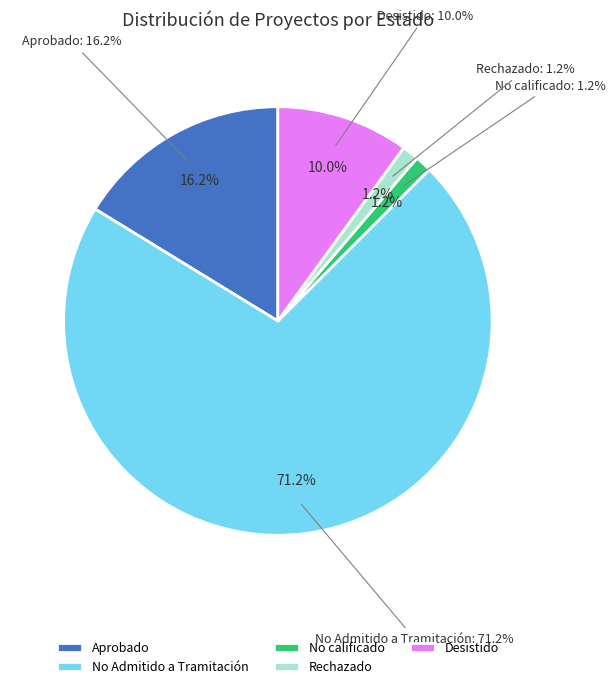

What percentage is the No calificado slice, to the nearest percent?

1%